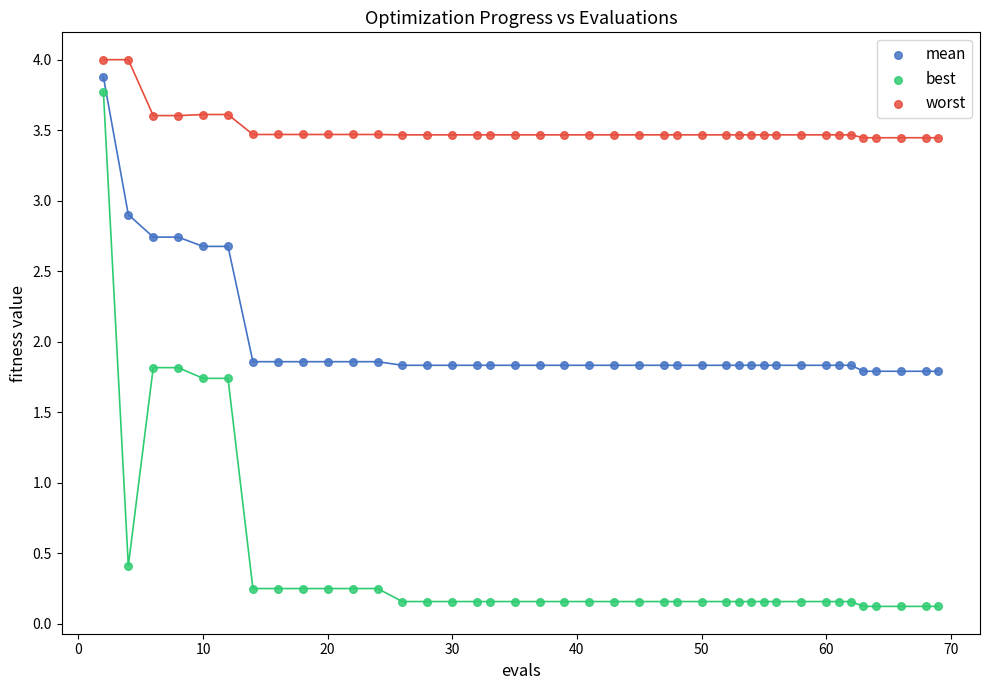

Which series has the widest spread of Y values?

best